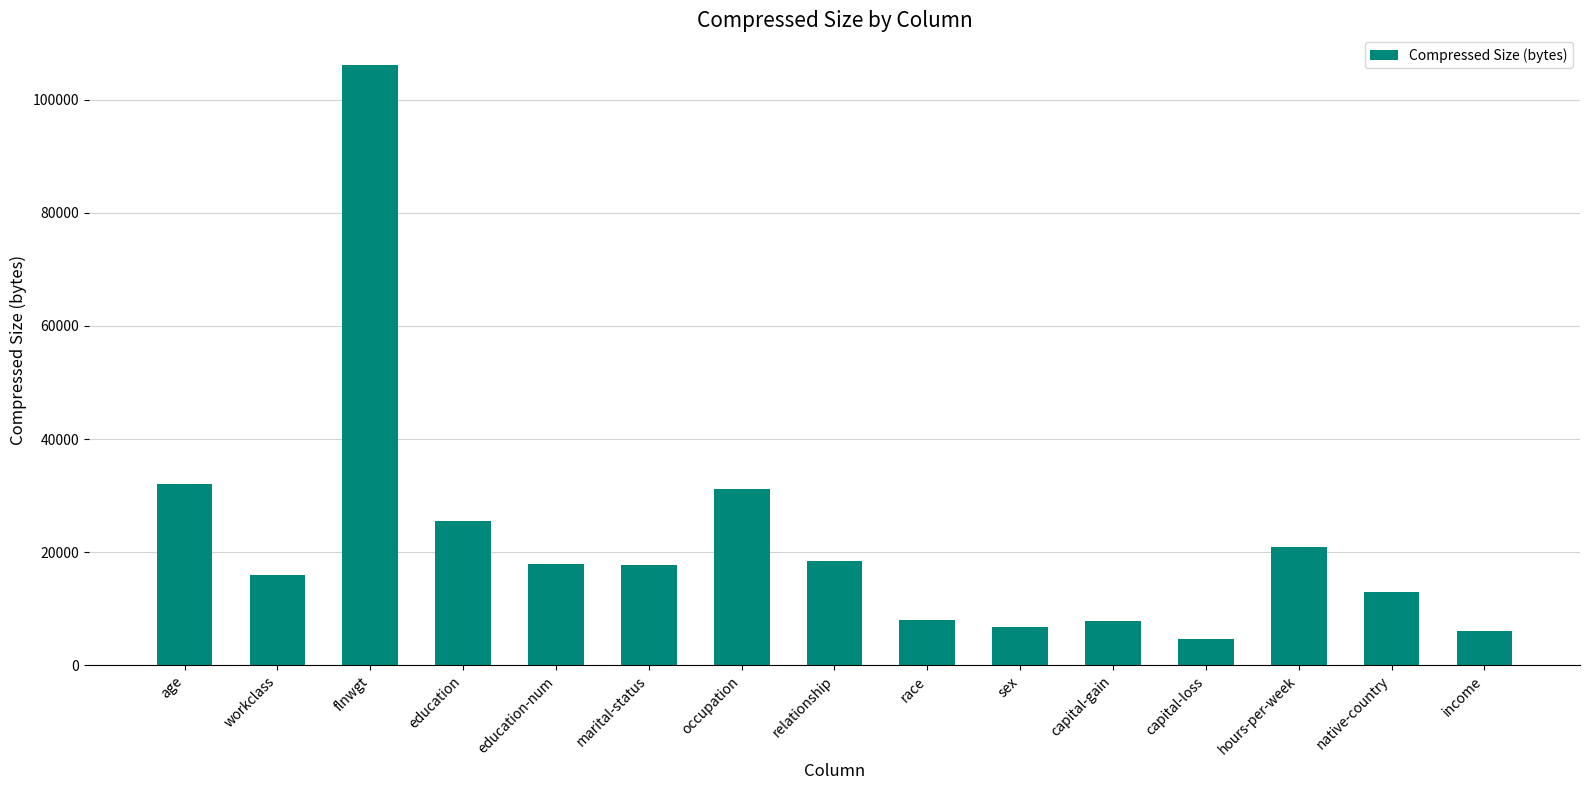

Where does the data first go above 17677?

age